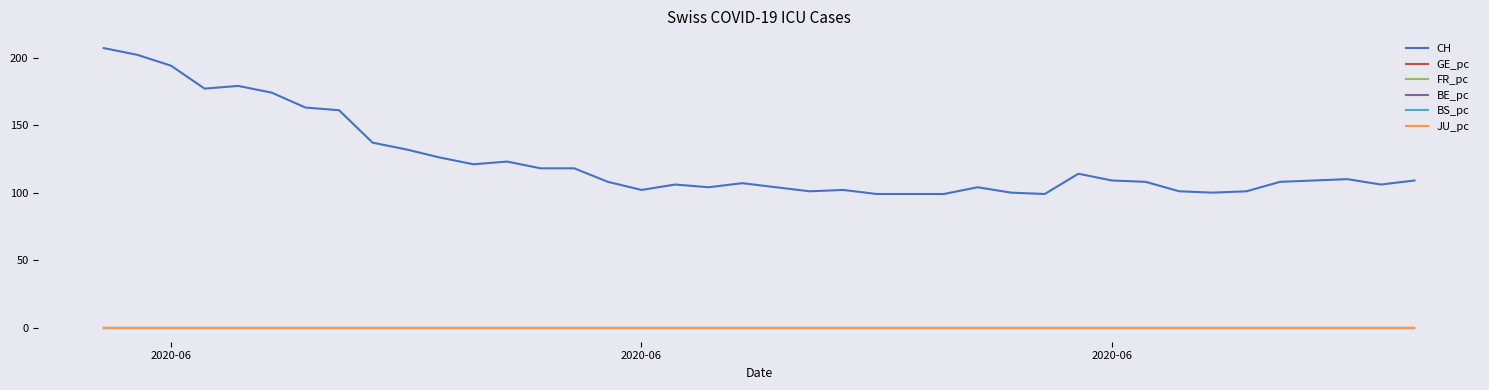

Which series has the largest total across all categories?

CH